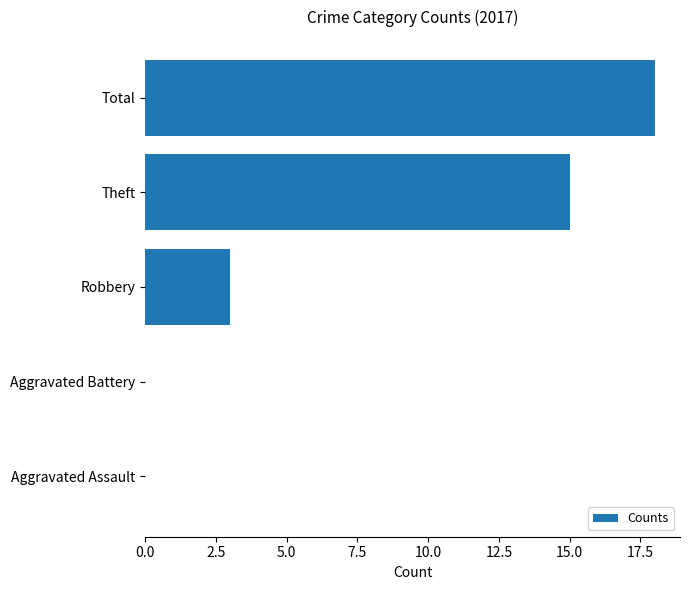

What is the sum of all values?

36